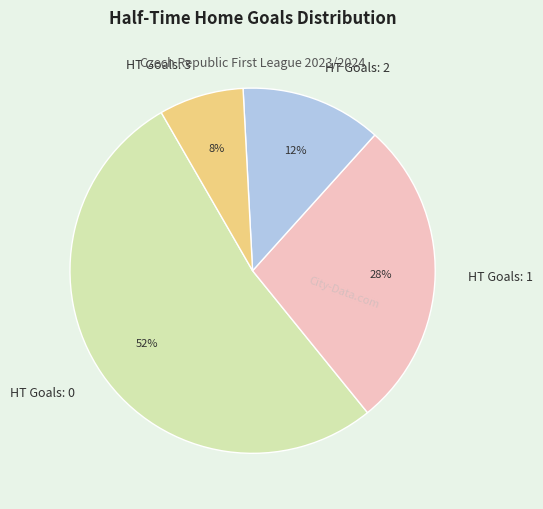

What is the largest slice in the pie chart?

HT Goals: 0